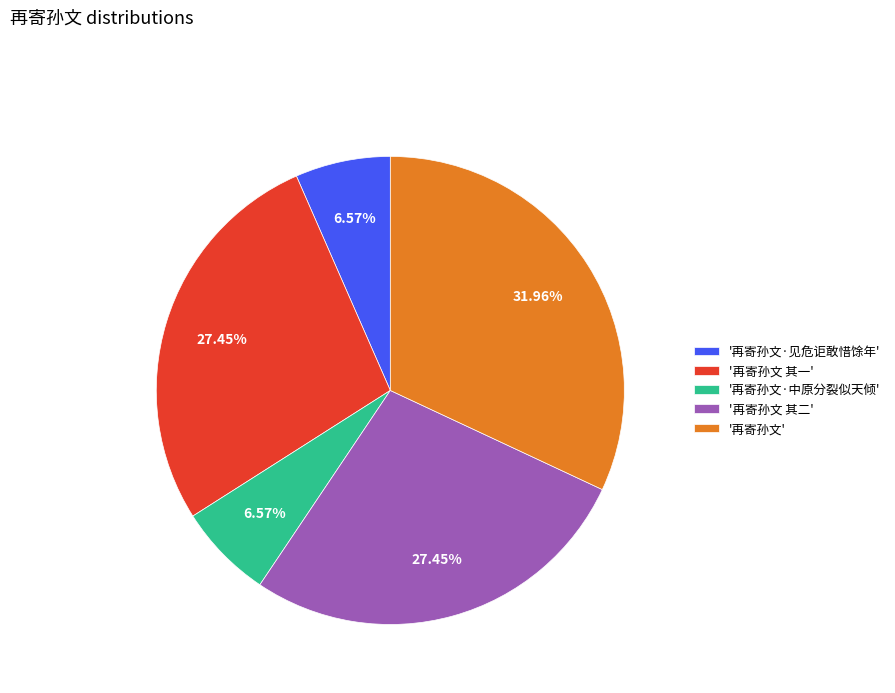

How many slices are in this pie chart?

5